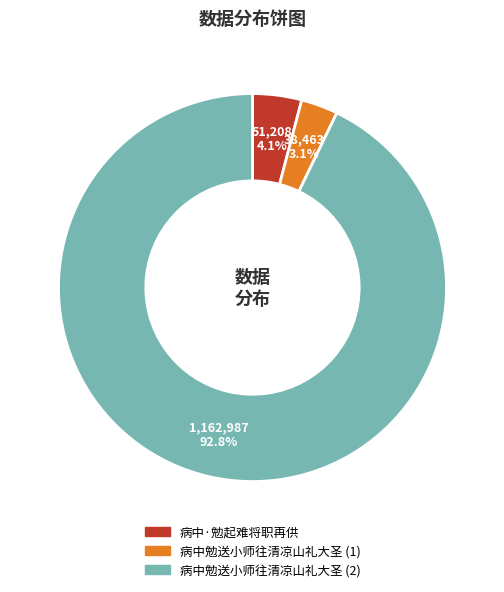

Is there a majority slice in this chart?

Yes